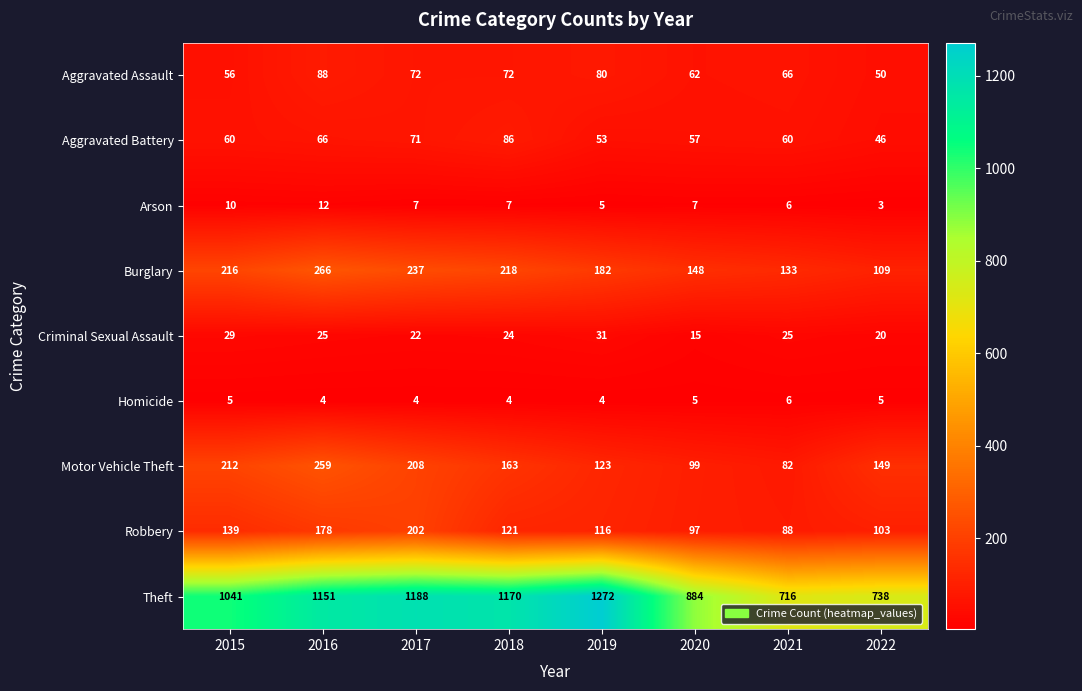

Rank the series by their maximum value, from lowest to highest.

Homicide, Arson, Criminal Sexual Assault, Aggravated Battery, Aggravated Assault, Robbery, Motor Vehicle Theft, Burglary, Theft